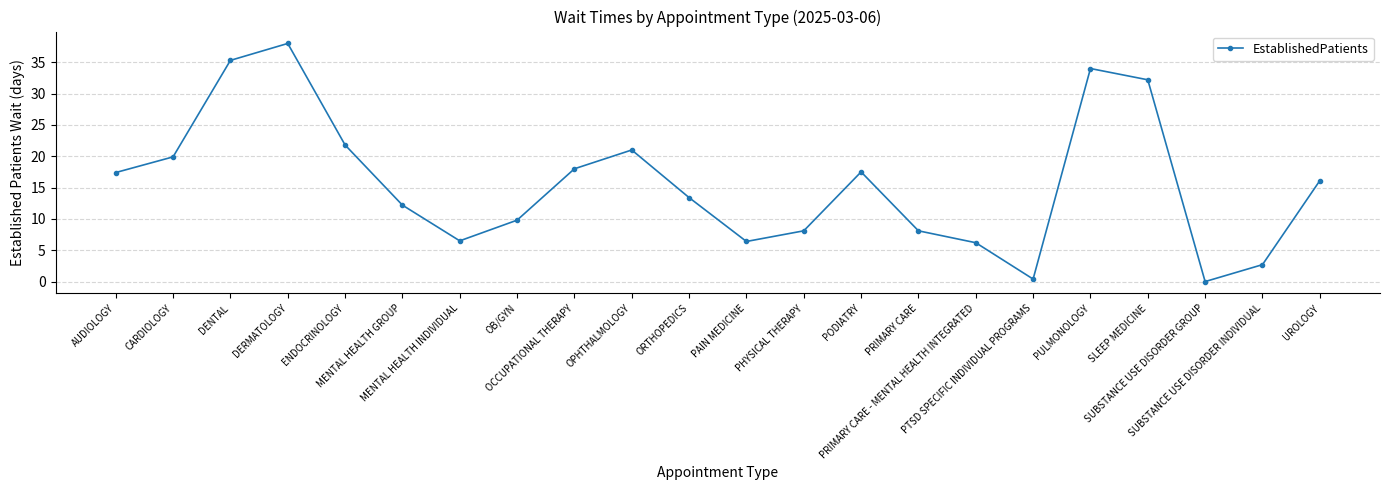

How many lines are shown in the chart?

1